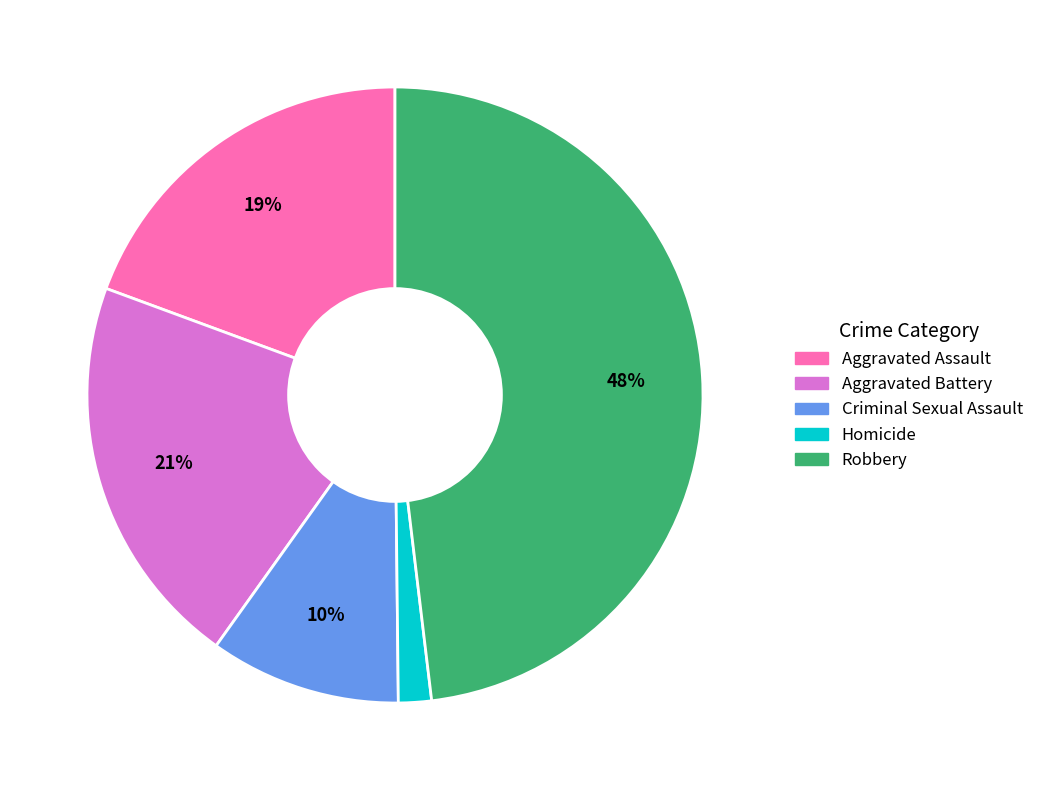

To the nearest percent, what portion does Homicide represent?

2%